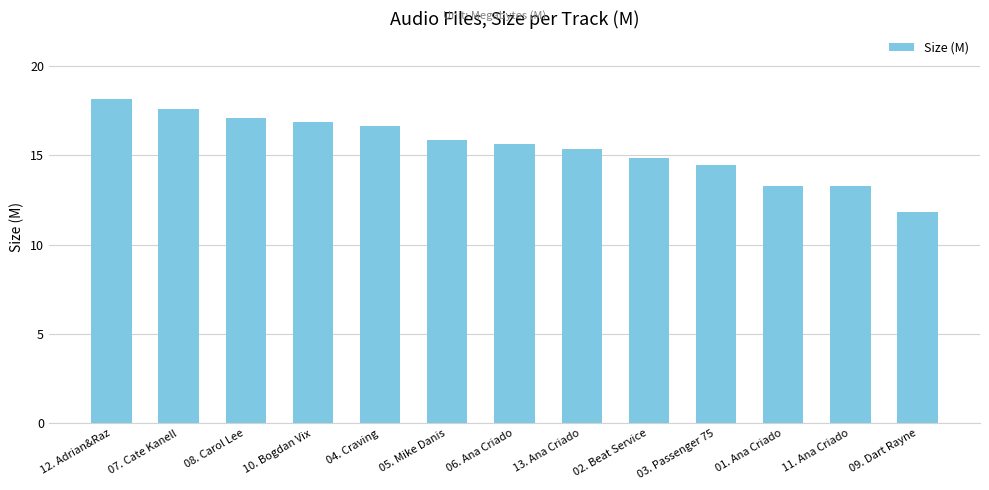

Which category has the lowest value across all series?

09. Dart Rayne